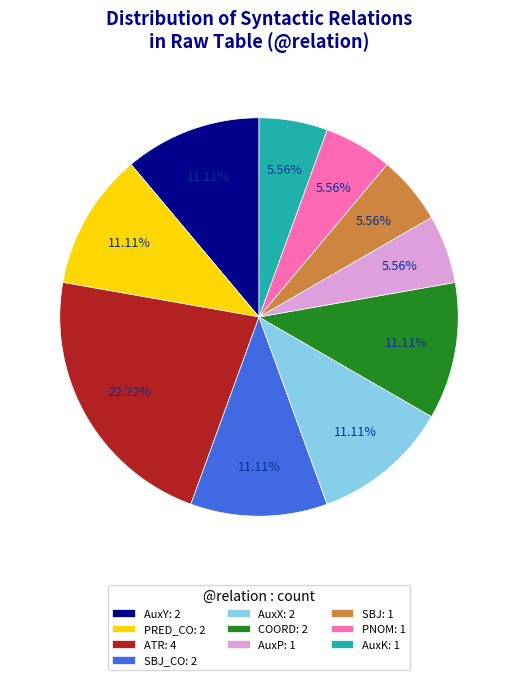

Is there any slice that represents more than half of the pie?

No